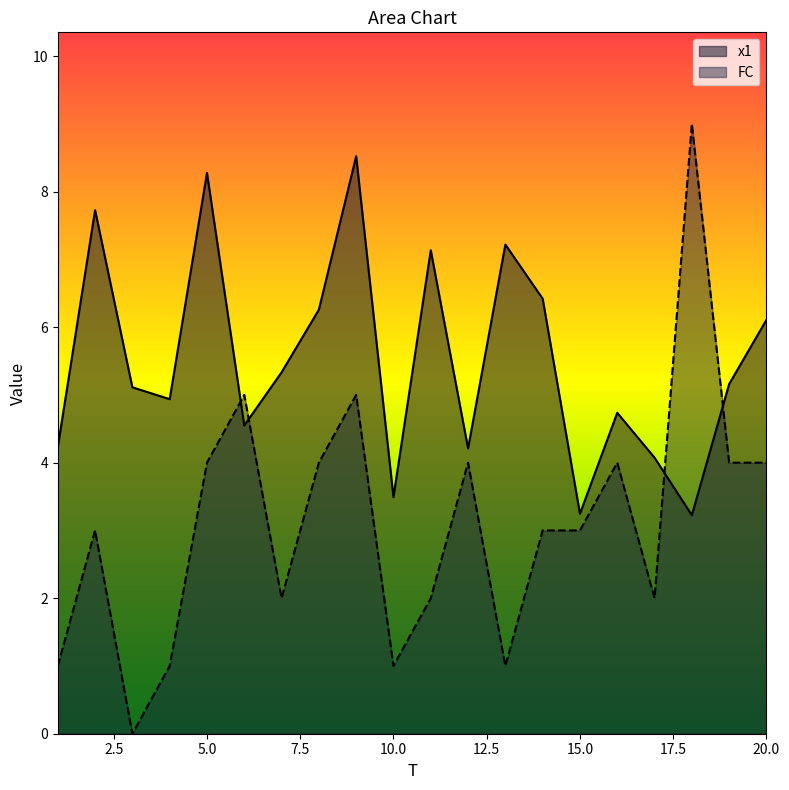

Reading left to right, list all the values displayed in this chart.

x1: 1=4.2	2=7.7	3=5.1	4=4.9	5=8.3	6=4.5	7=5.3	8=6.3	9=8.5	10=3.5	11=7.1	12=4.2	13=7.2	14=6.4	15=3.2	16=4.7	17=4.1	18=3.2	19=5.2	20=6.1
FC: 1=1.0	2=3.0	3=0.0	4=1.0	5=4.0	6=5.0	7=2.0	8=4.0	9=5.0	10=1.0	11=2.0	12=4.0	13=1.0	14=3.0	15=3.0	16=4.0	17=2.0	18=9.0	19=4.0	20=4.0